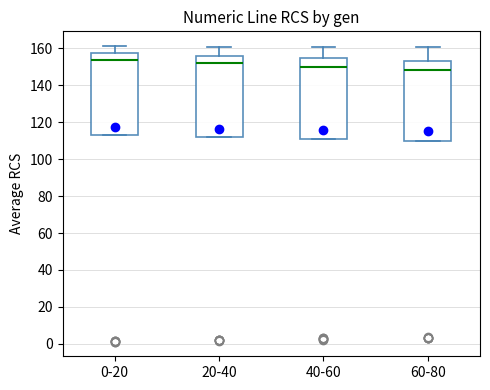

Reading left to right, transcribe this box plot: for each box, give where its median line is, the range the box spans, and where its two whiskers end, as read against the y-axis. The values are not printed on the chart, so give them approximately, as read against the axis.

0-20: median 154, box 114 to 158, whiskers 114 to 162
20-40: median 152, box 112 to 156, whiskers 112 to 160
40-60: median 150, box 110 to 154, whiskers 110 to 160
60-80: median 148, box 110 to 154, whiskers 110 to 160